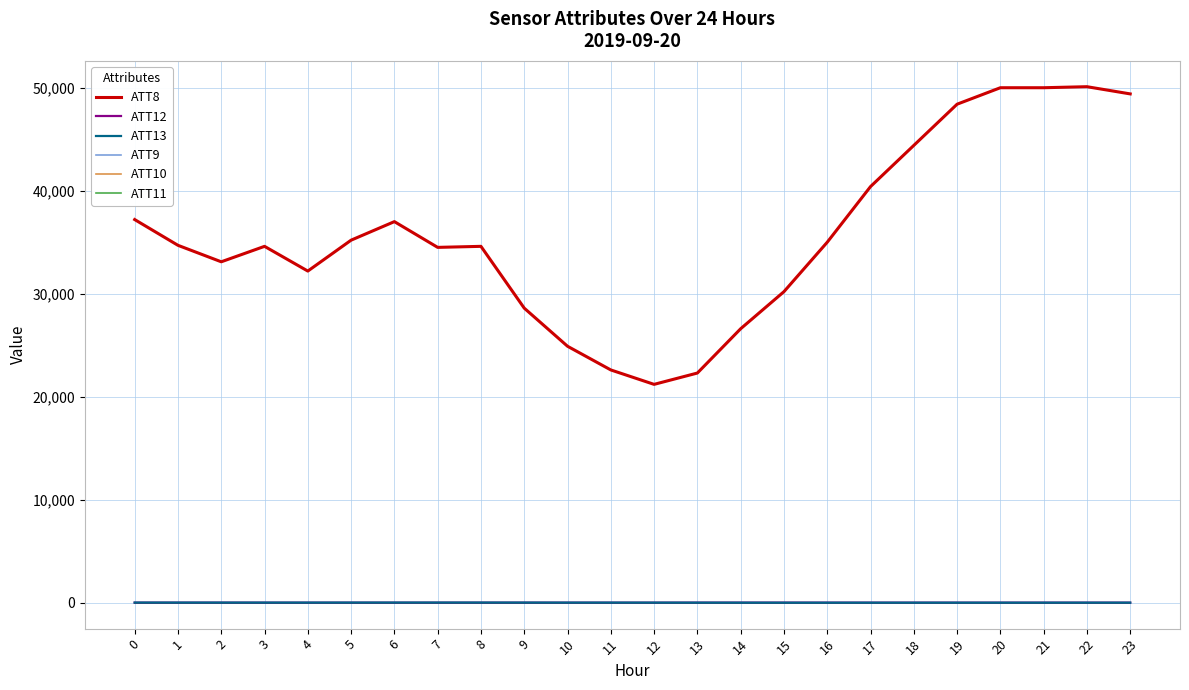

What is the minimum value for ATT11?

-10.0